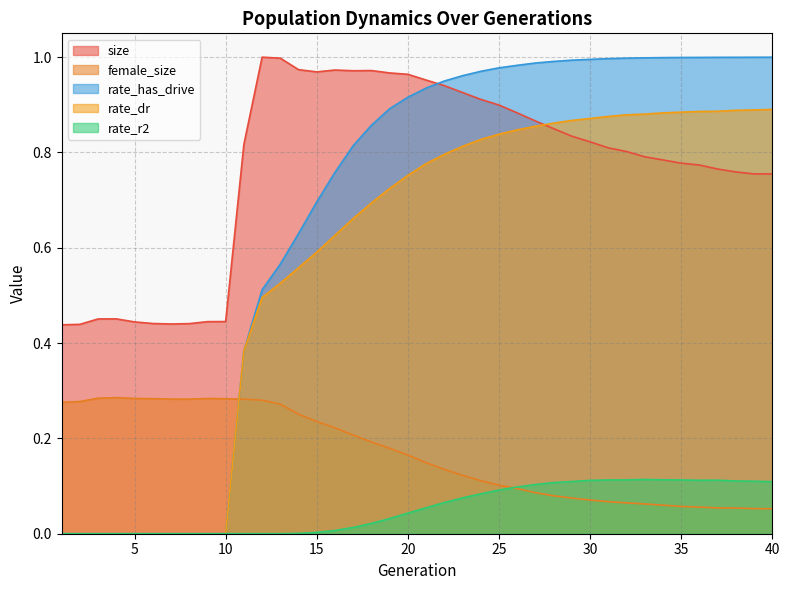

True or false: size has a value of 0.8 at 38.

True